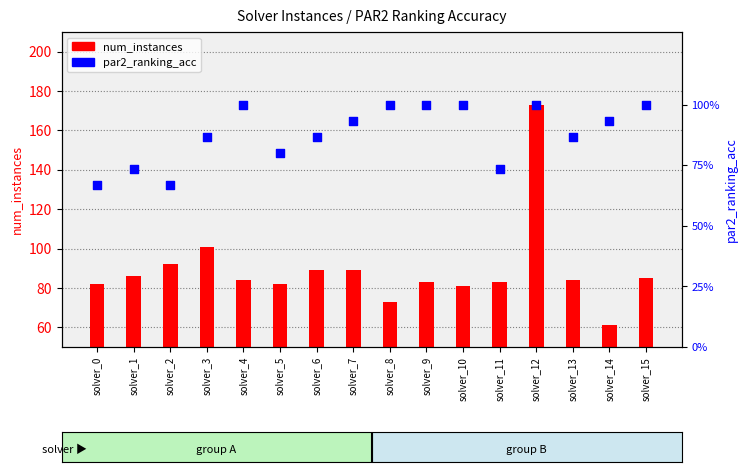

At which category is the sum across all series the highest?

solver_12